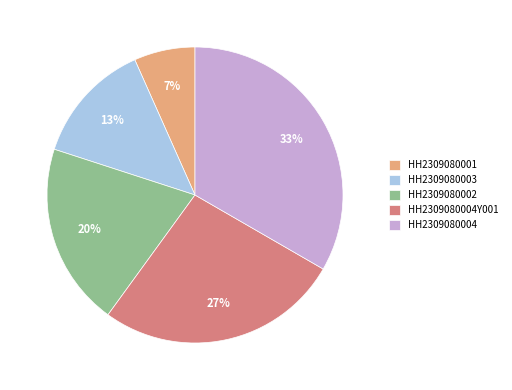

Is there a majority slice in this chart?

No